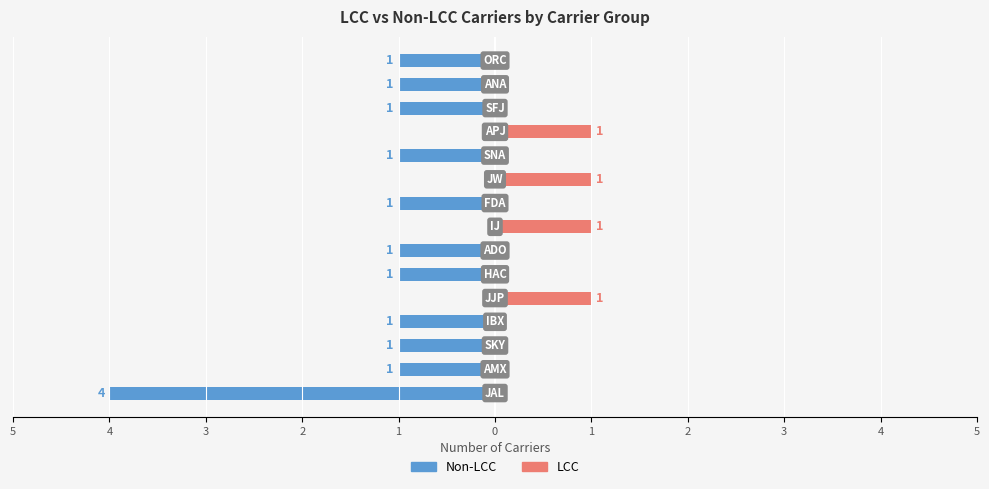

What are all the series names shown in the legend?

Non-LCC, LCC